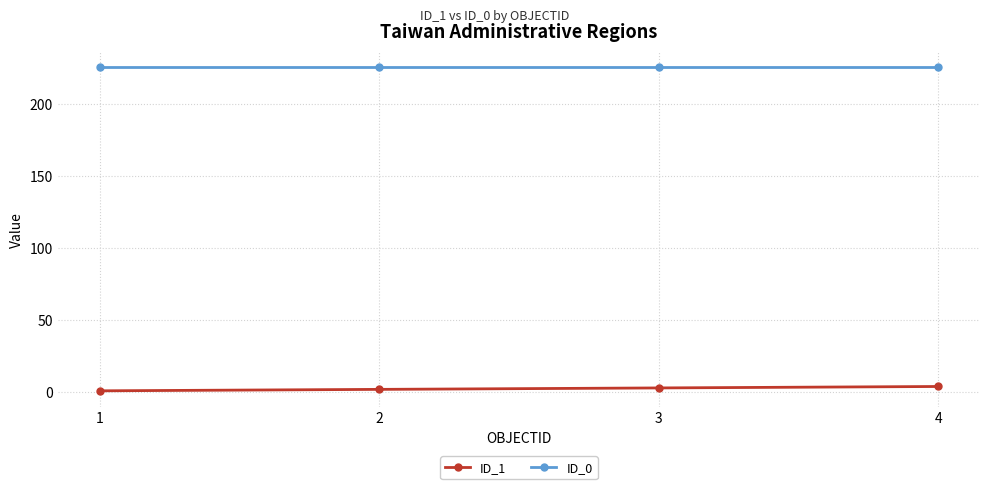

What is the maximum value shown in the chart?

225